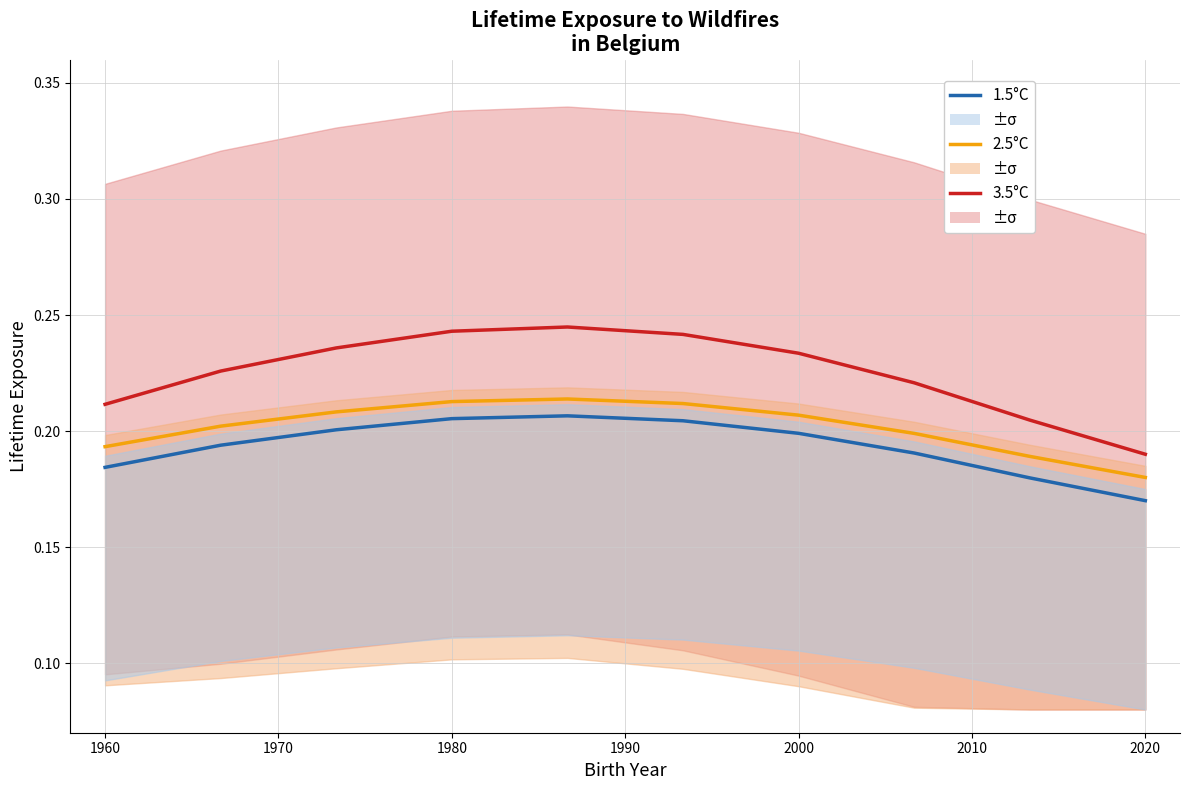

Which series has the widest spread of values?

3.5°C